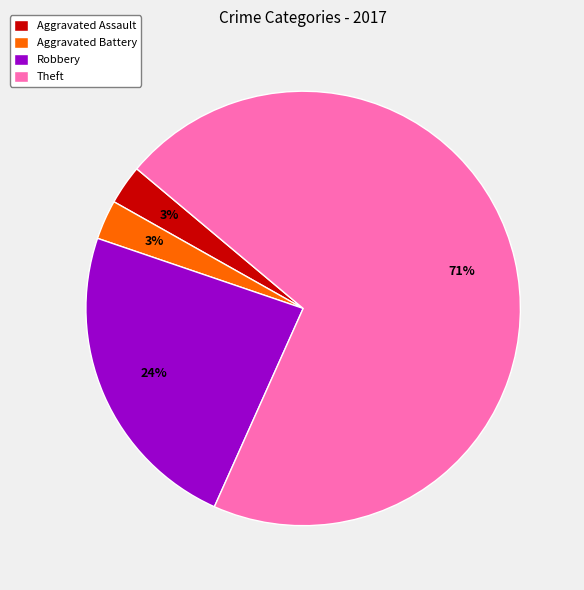

Which category accounts for the majority?

Theft